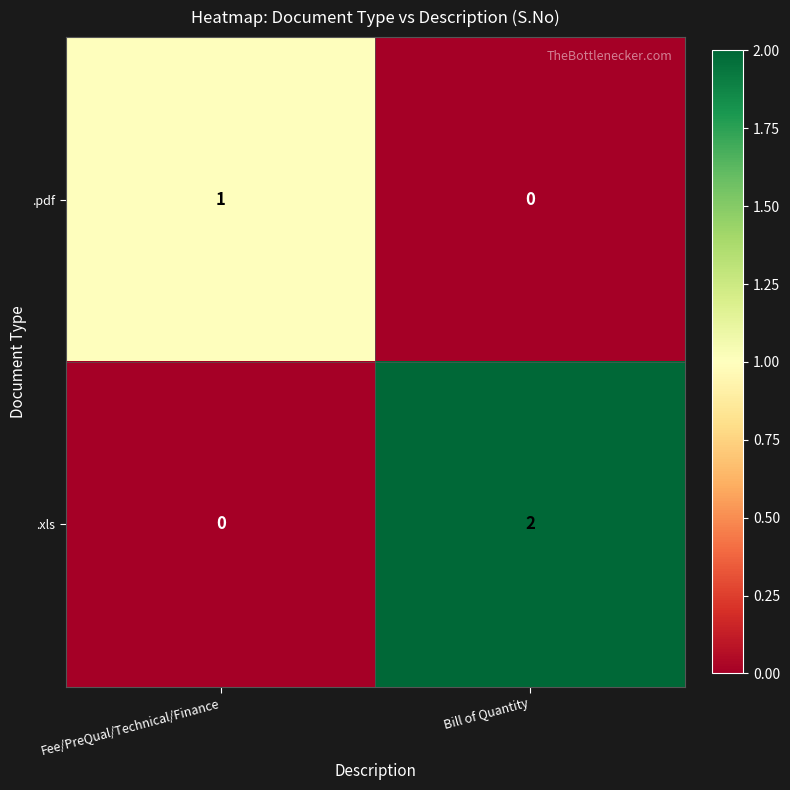

Which category has the highest value in the .pdf series?

Fee/PreQual/Technical/Finance